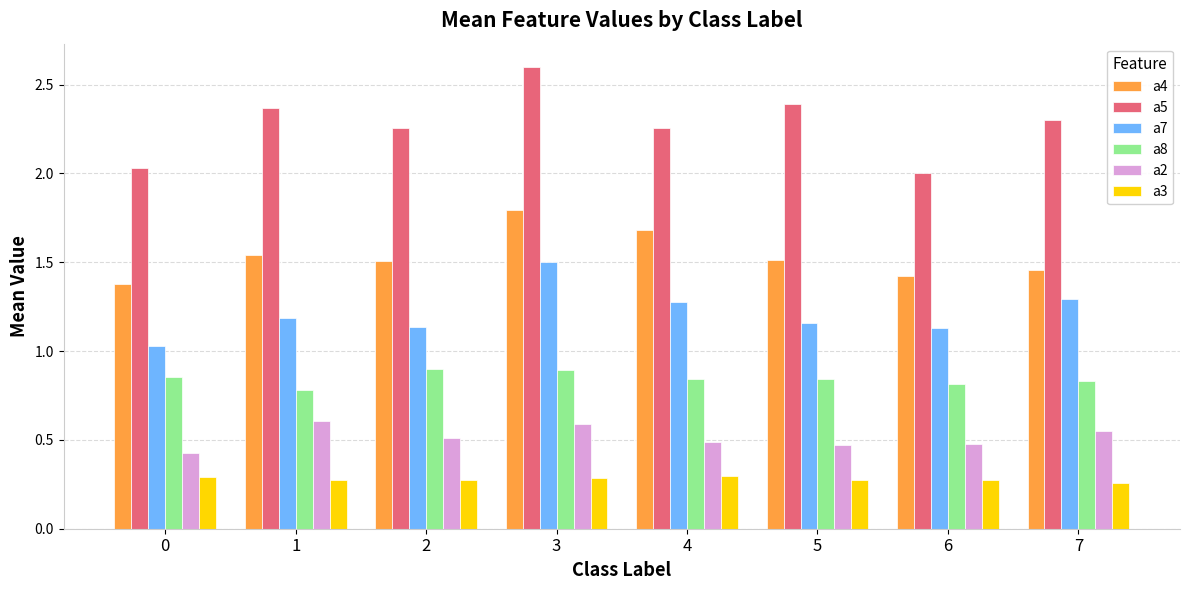

What is the highest value of the a4 series?

1.8